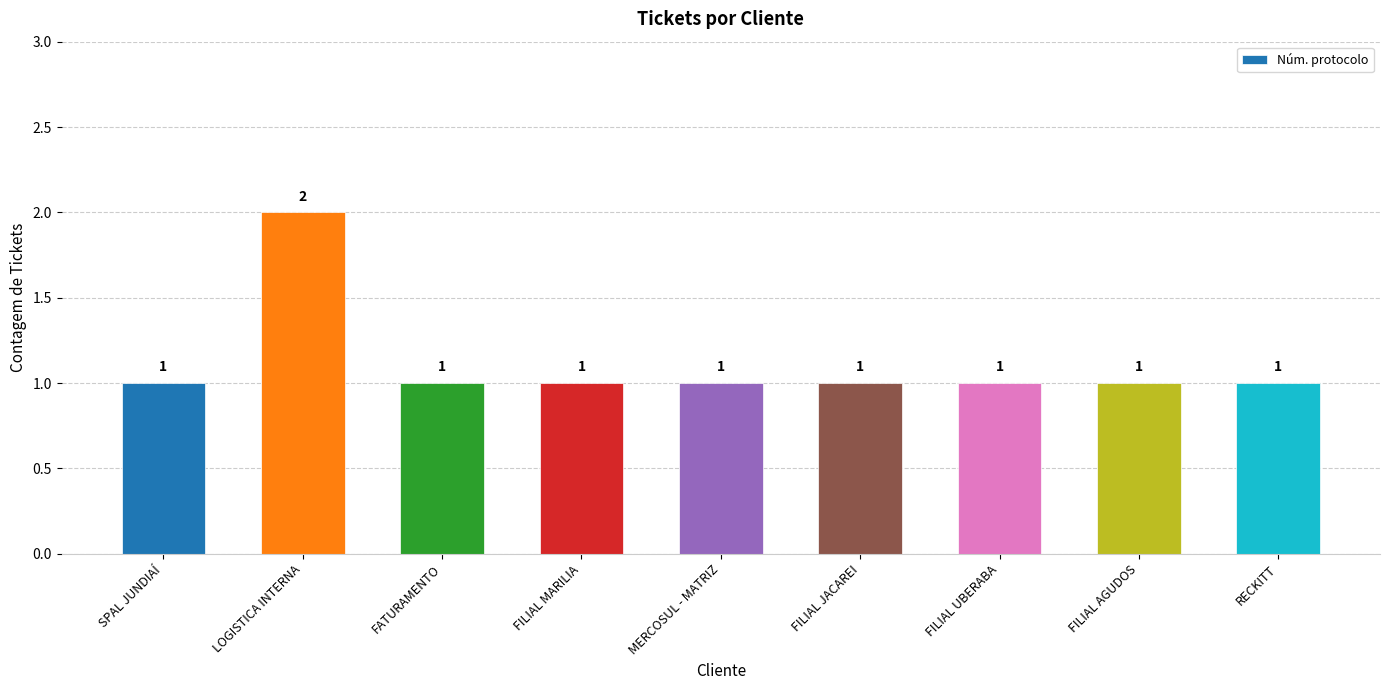

Which label corresponds to the largest value in the chart?

LOGISTICA INTERNA